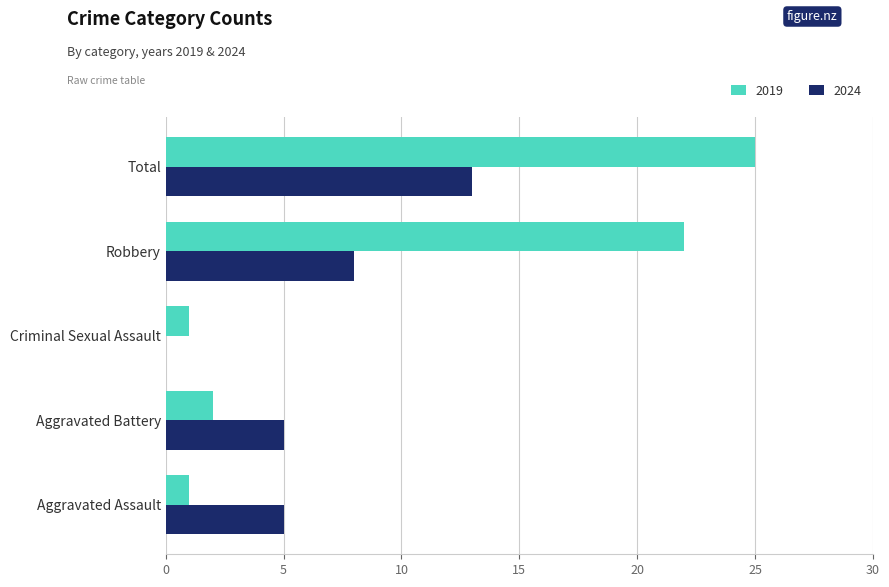

Between Aggravated Assault and Total, which series saw the biggest shift?

2019